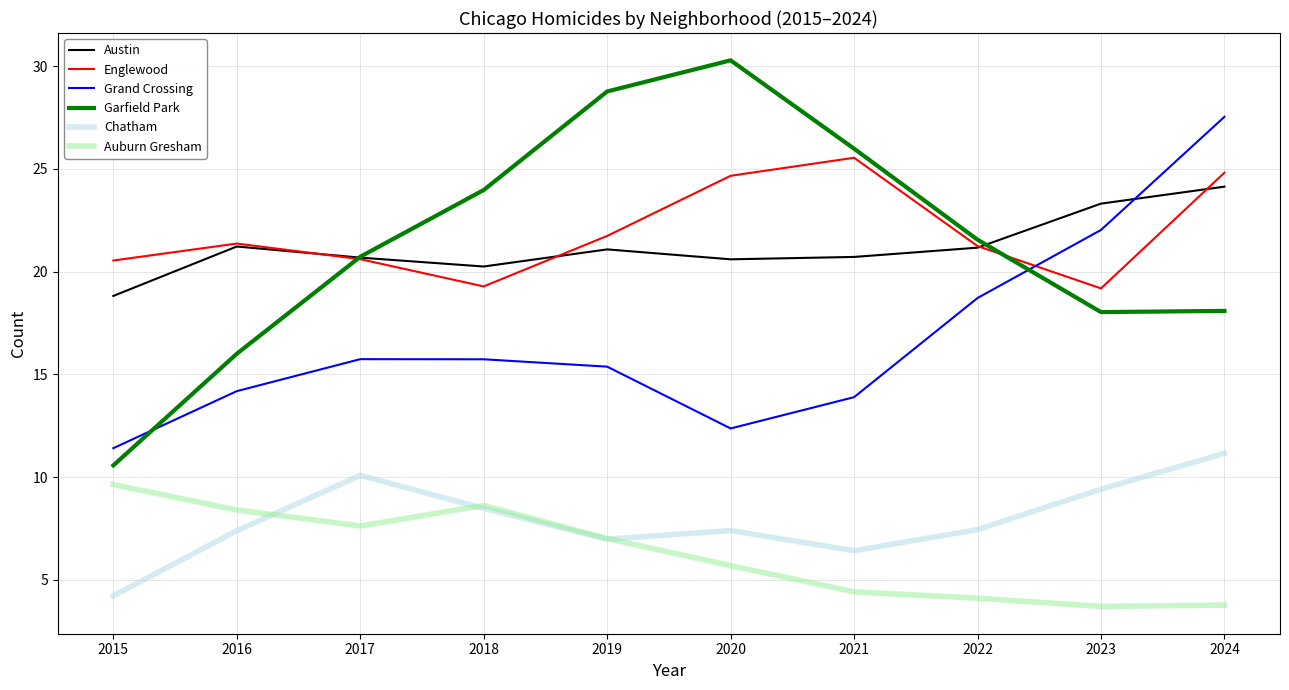

List the series in order of their peak value, lowest first.

Auburn Gresham, Chatham, Austin, Englewood, Grand Crossing, Garfield Park